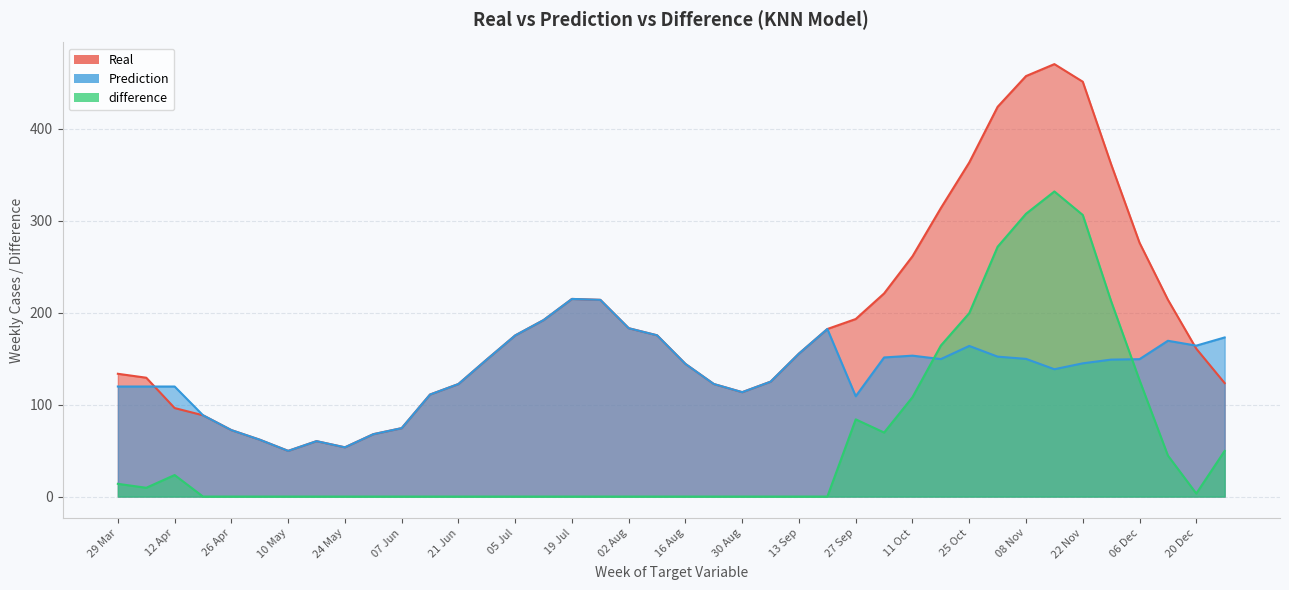

In Prediction, how many points are lower than both neighbors (excluding endpoints)?

7